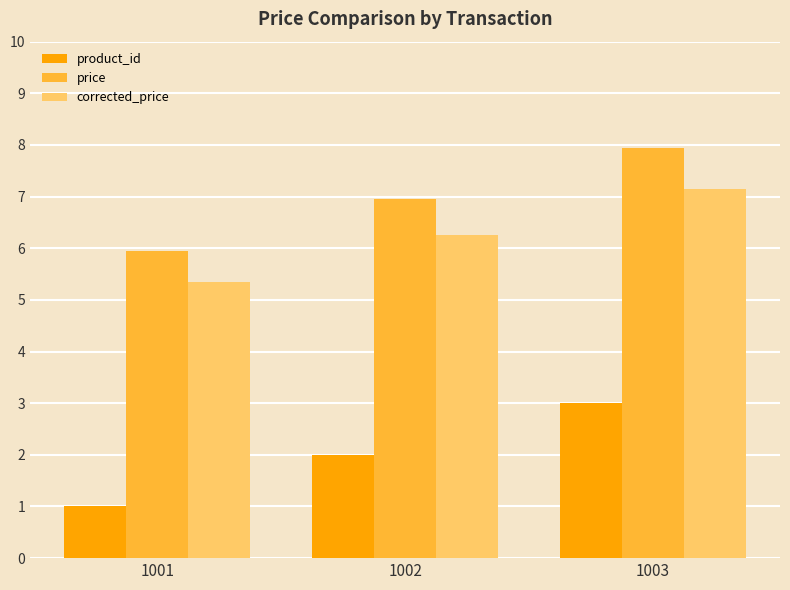

Rank the categories by price value from highest to lowest.

1003, 1002, 1001